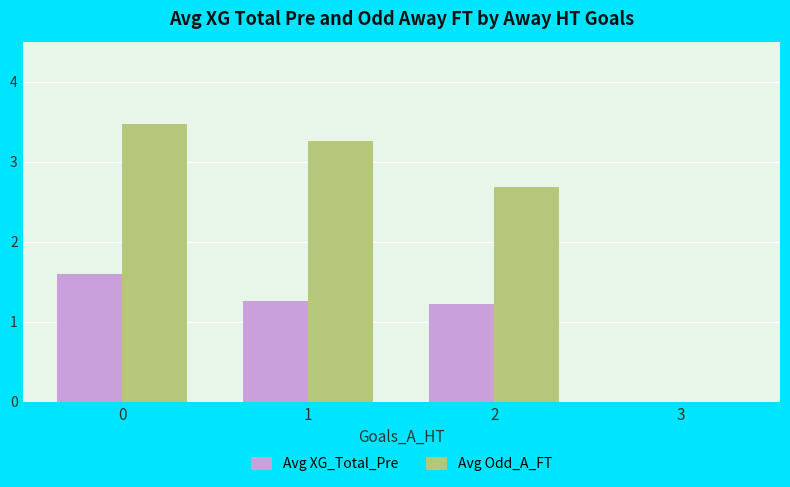

How many values in the Avg Odd_A_FT series exceed 3?

2